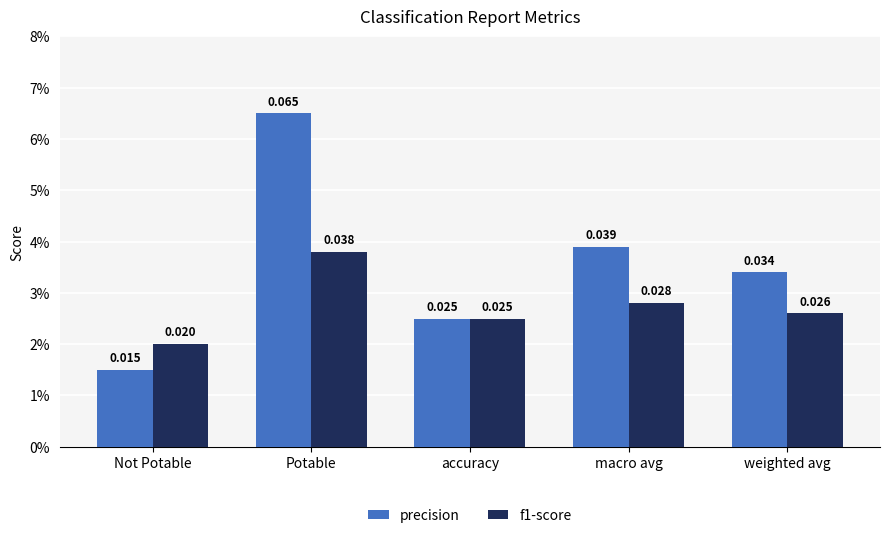

At which category is the sum across all series the highest?

Potable